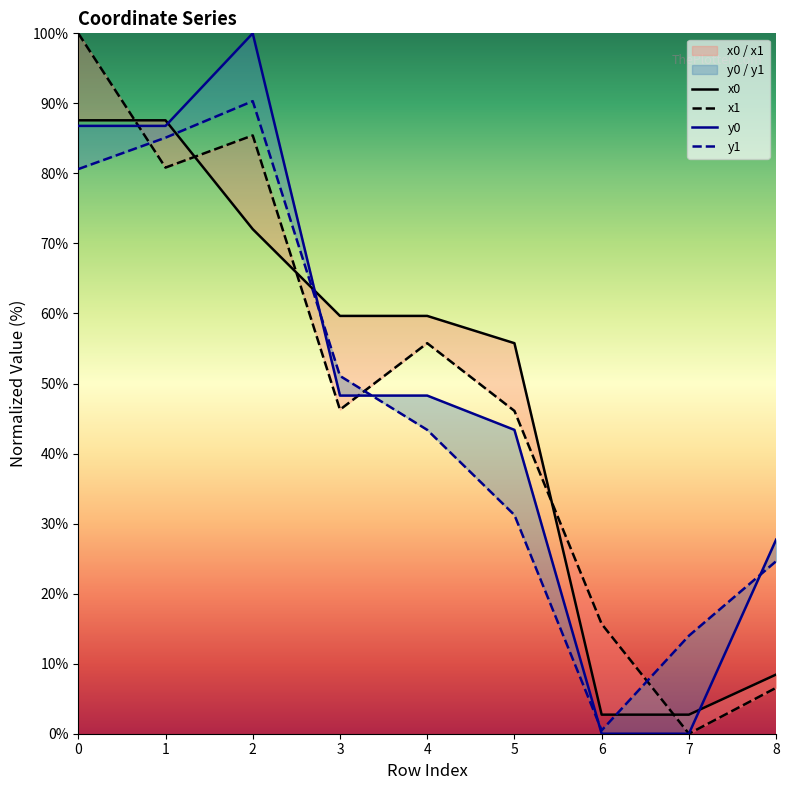

True or false: y0 has a value of 33.6 at 3.

False